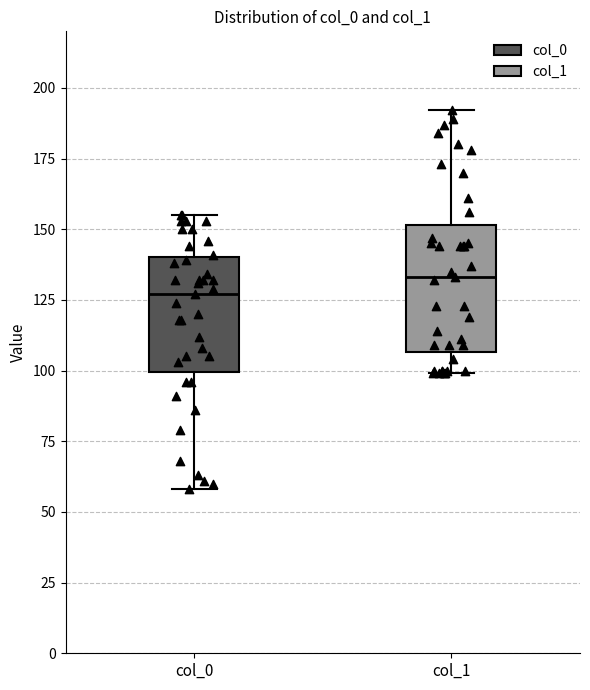

Reading left to right, read every box against the y-axis: the position of its median line, the range the box covers, and the ends of its whiskers. The values are not printed on the chart, so give them approximately, as read against the axis.

col_0: median 125, box 100 to 140, whiskers 60 to 155
col_1: median 135, box 105 to 150, whiskers 100 to 190